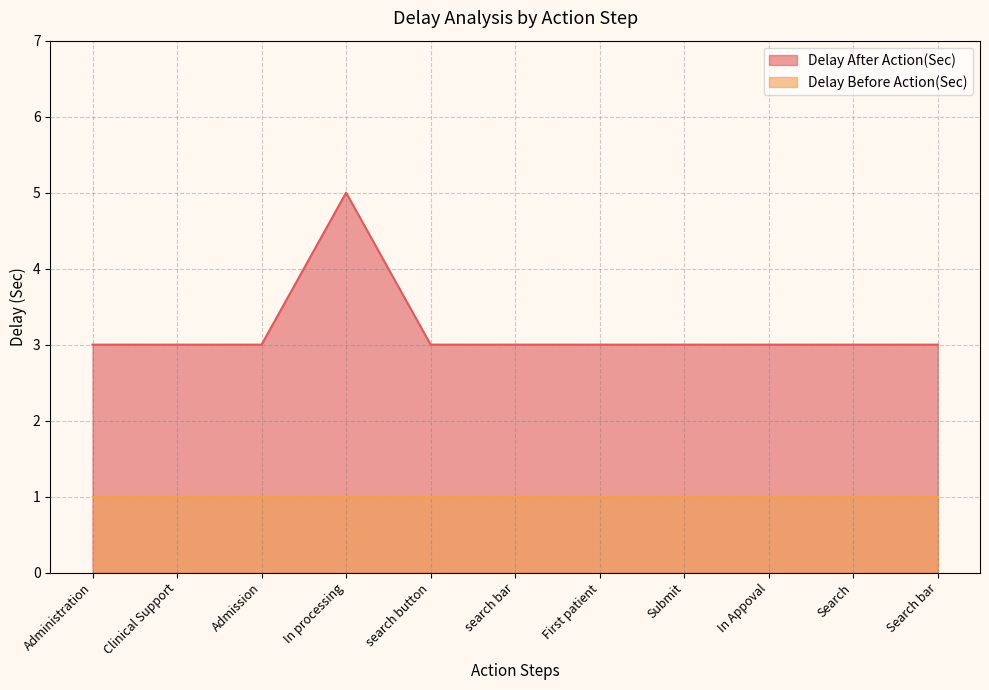

What is the label of the 10th point from the left?

Search